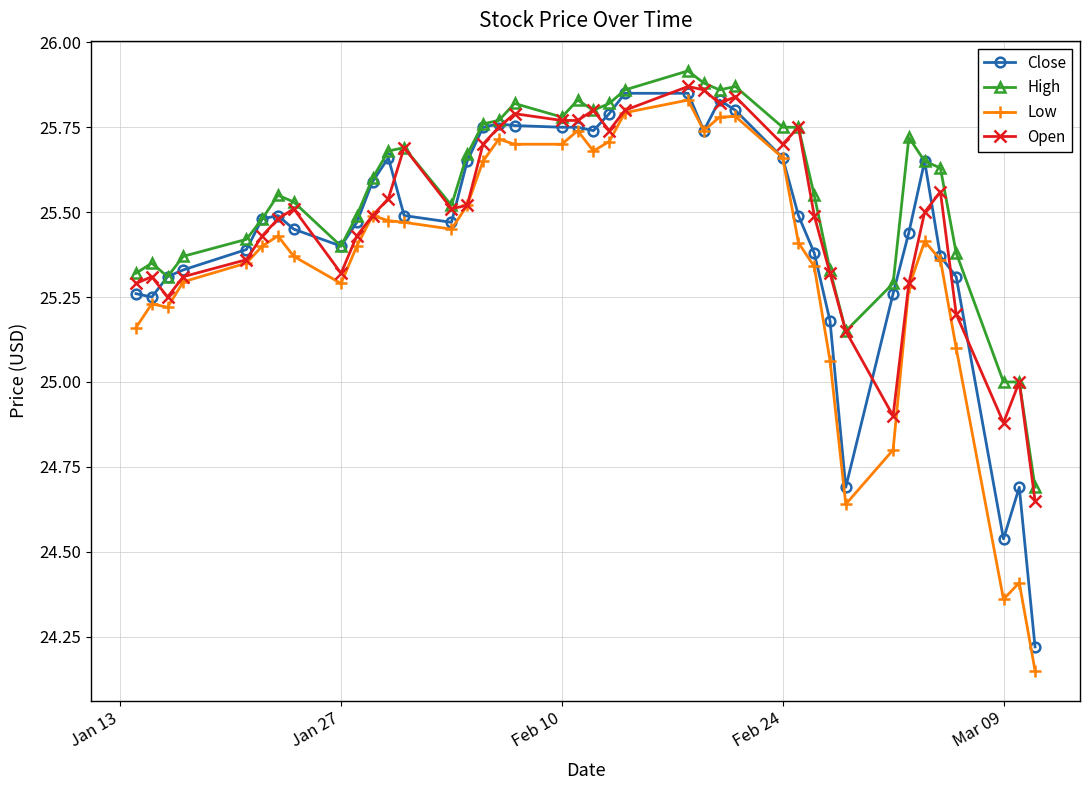

Which series has the largest range (max minus min)?

Low